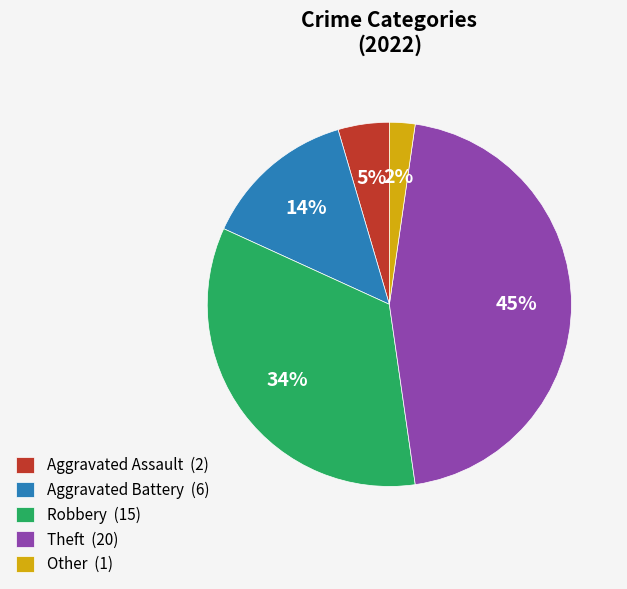

How many slices are in this pie chart?

5